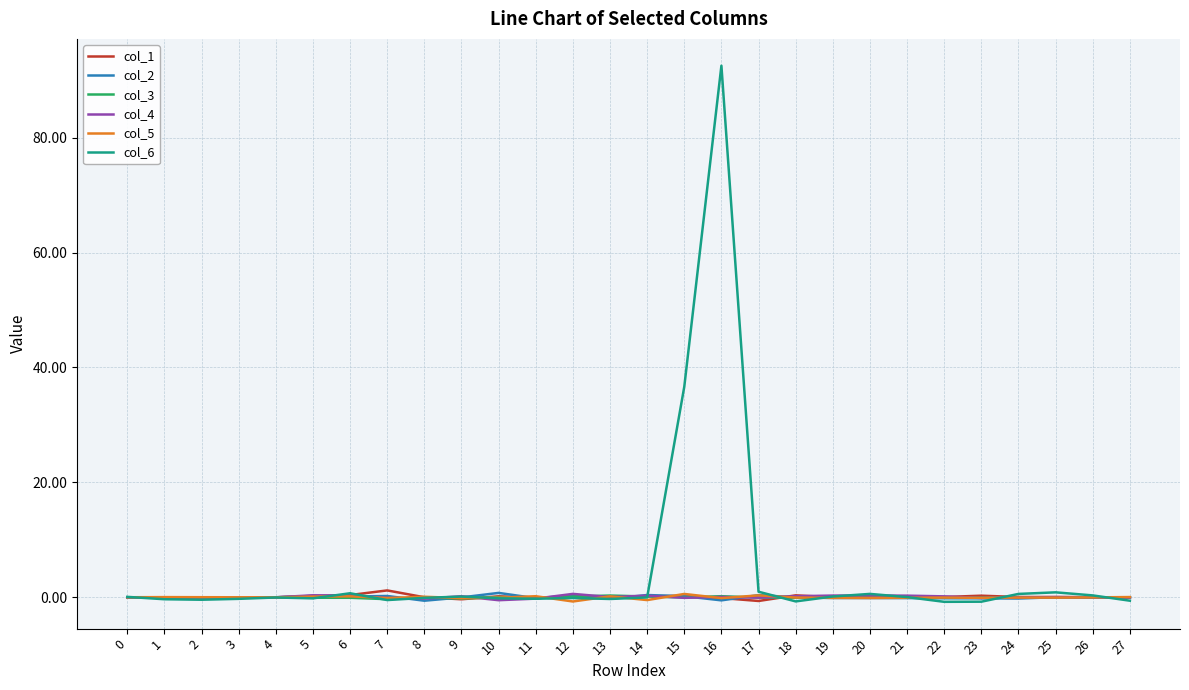

The col_3 series shows -0.0 at 15. True or false?

True